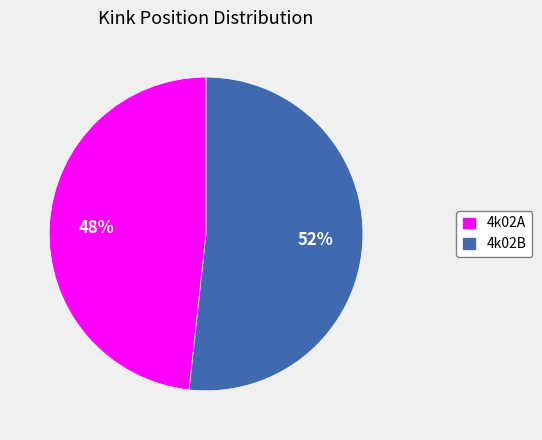

True or false: 4k02A accounts for 48% of the total.

True